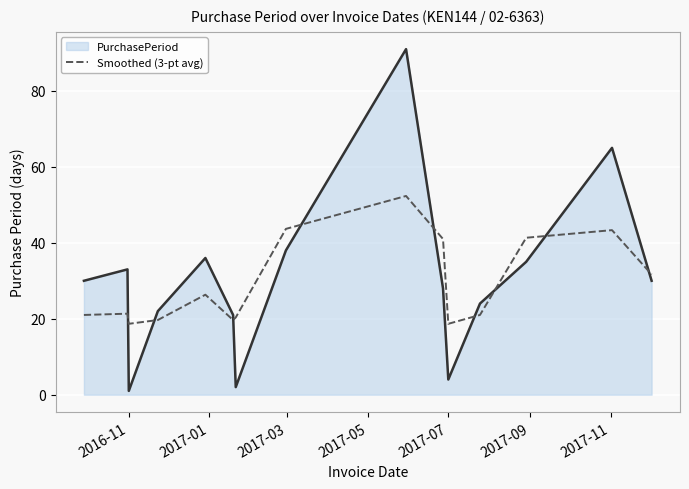

What is the highest value of the Smoothed (3-pt avg) series?

52.3